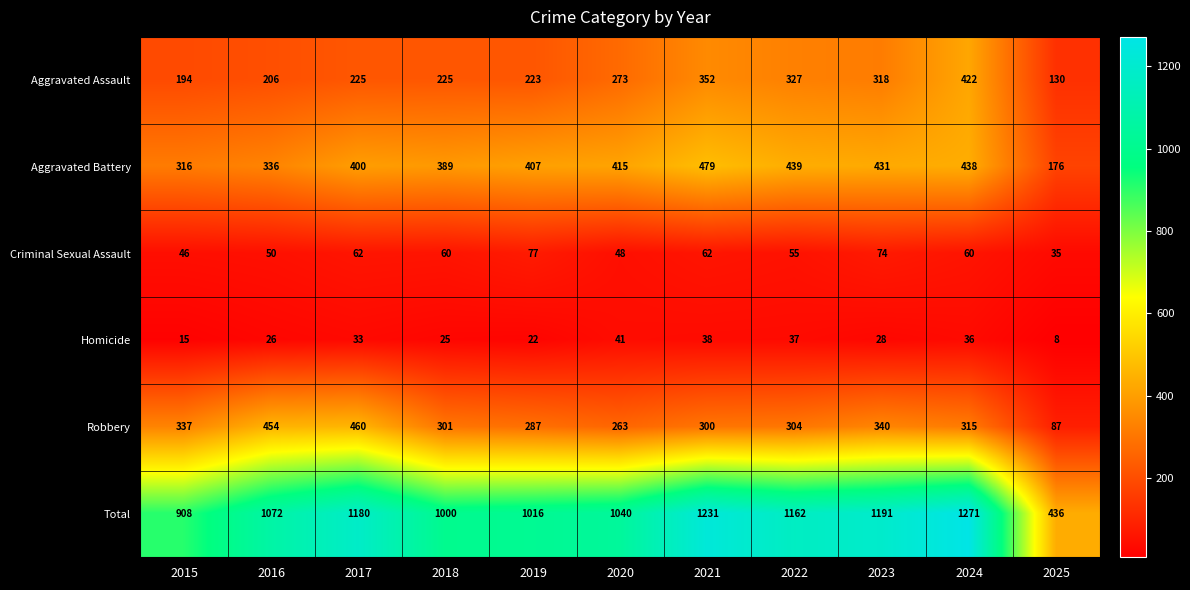

Rank the series at 2022 from lowest to highest value.

Homicide, Criminal Sexual Assault, Robbery, Aggravated Assault, Aggravated Battery, Total